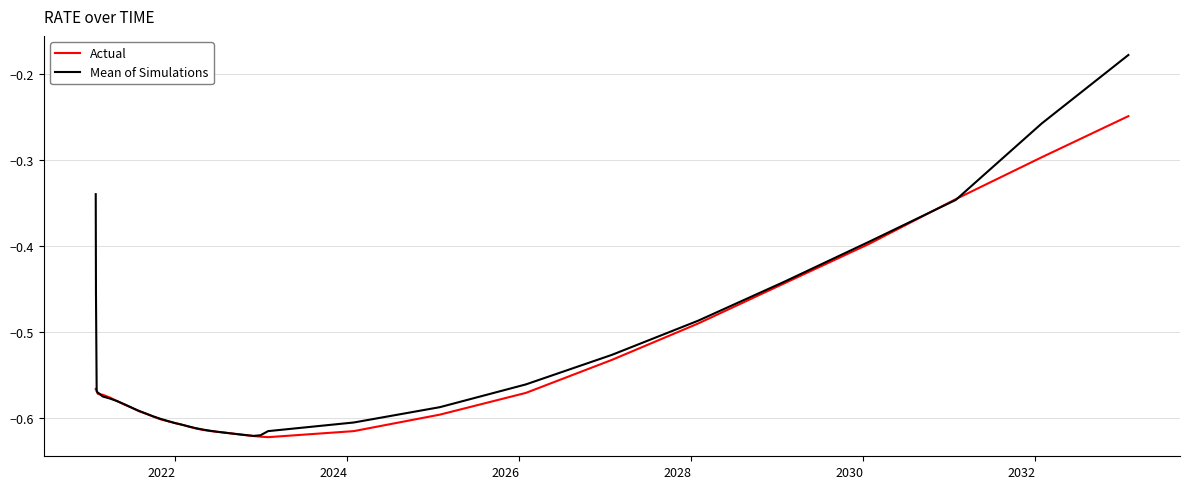

Which series has the widest spread of values?

Mean of Simulations